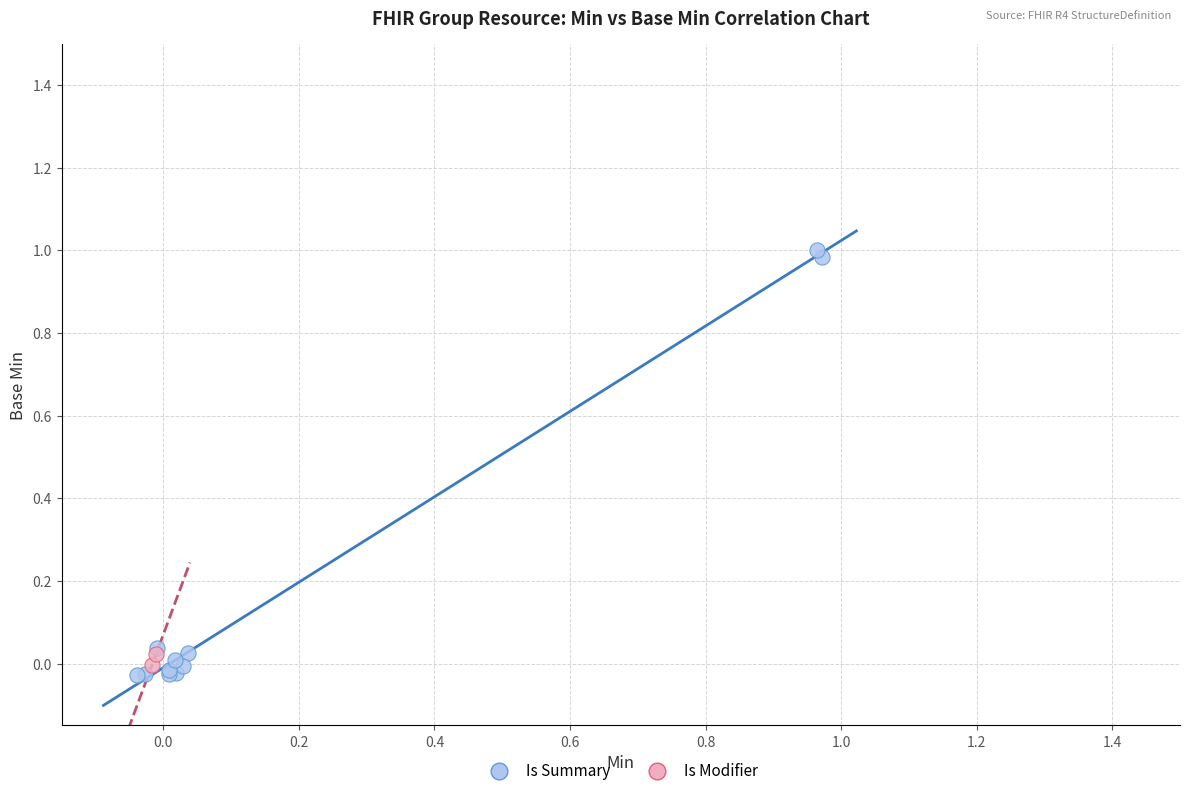

Which series has the largest Y range (max minus min)?

Is Summary